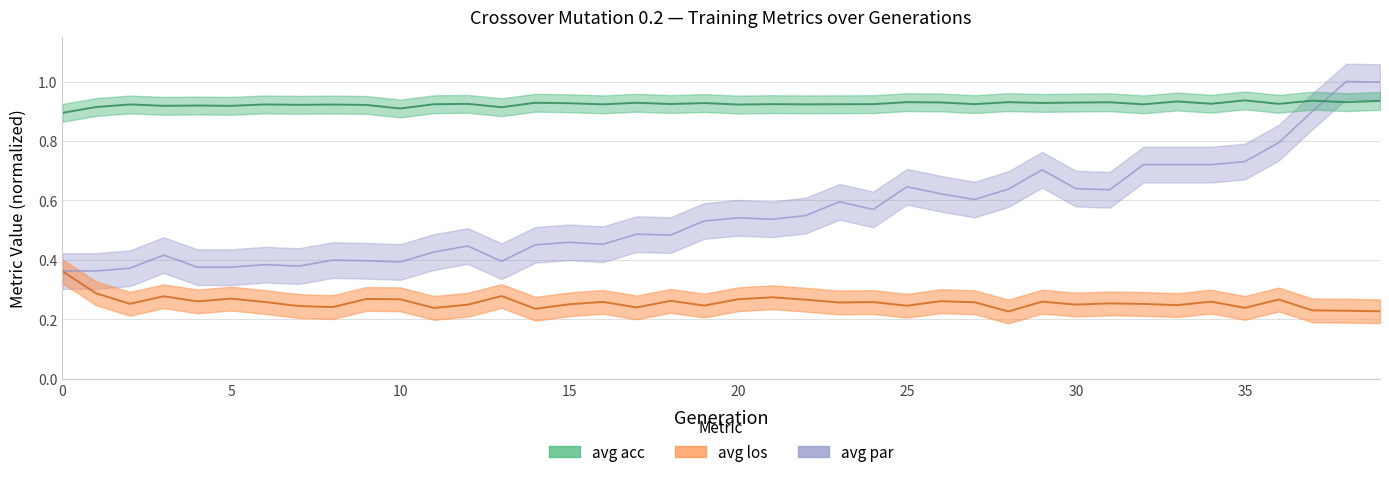

Is it true that avg los equals 0.3 at 13?

True